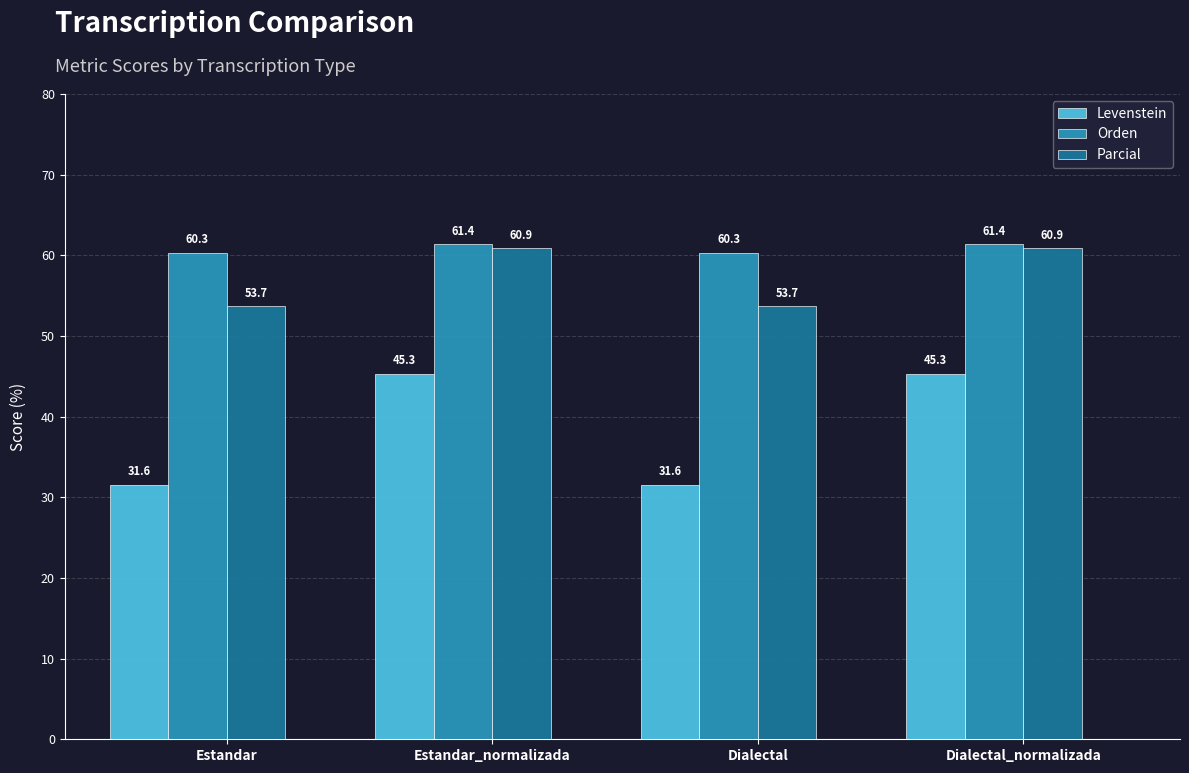

What are all the series names shown in the legend?

Levenstein, Orden, Parcial